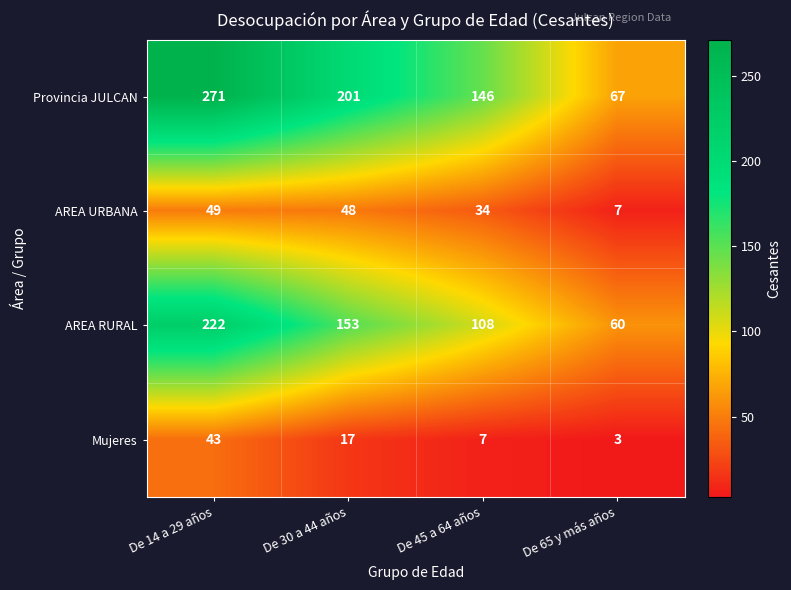

What is the minimum value for Provincia JULCAN?

67